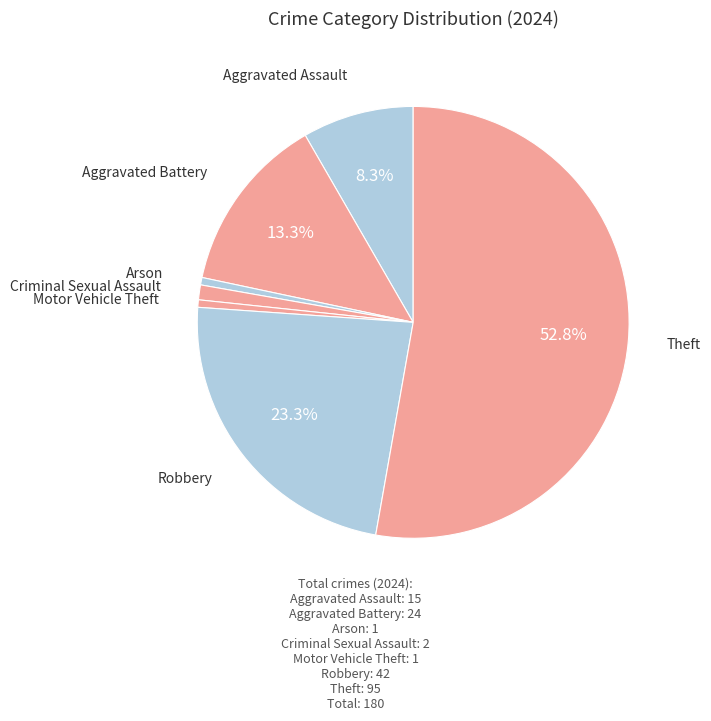

How many slices are in this pie chart?

7